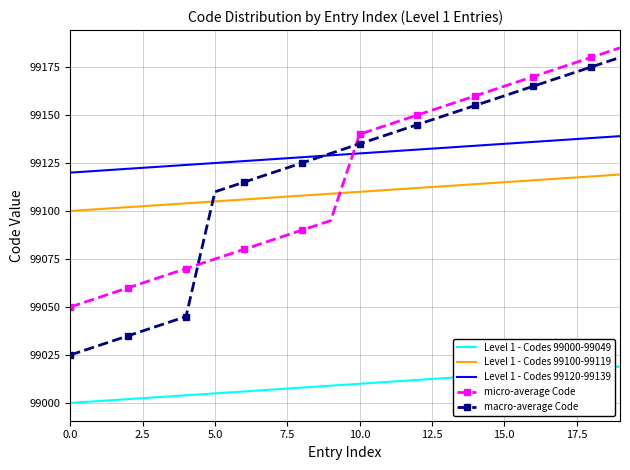

Count the number of data series in this chart.

5